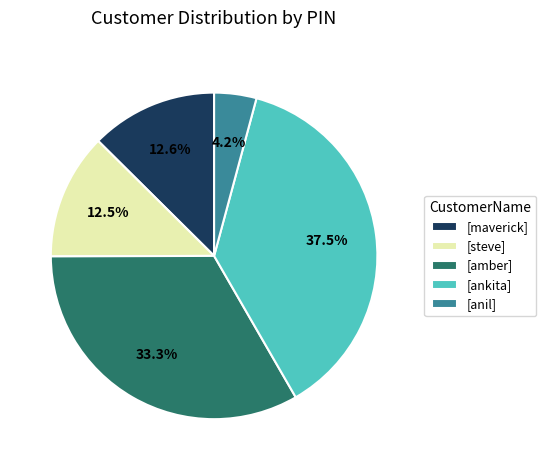

What percentage is NOT represented by [ankita]?

62.5%